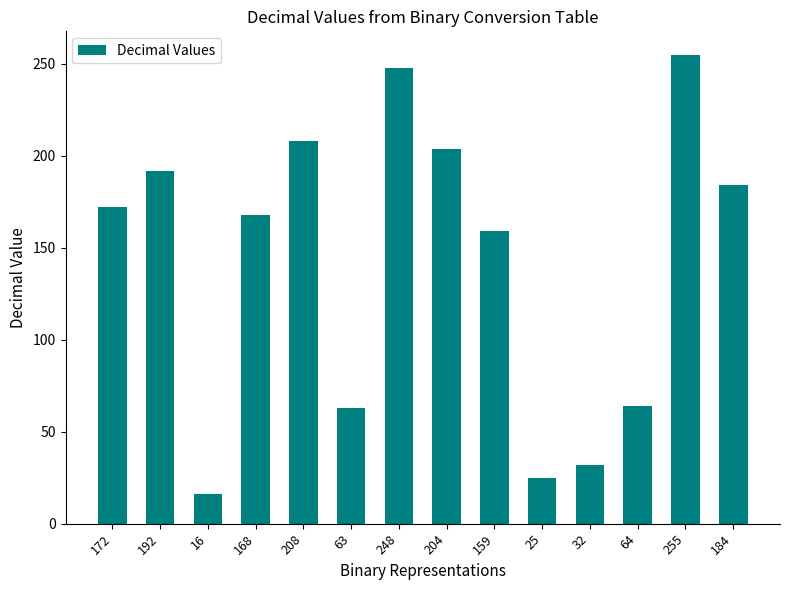

Which category has the lowest value across all series?

16